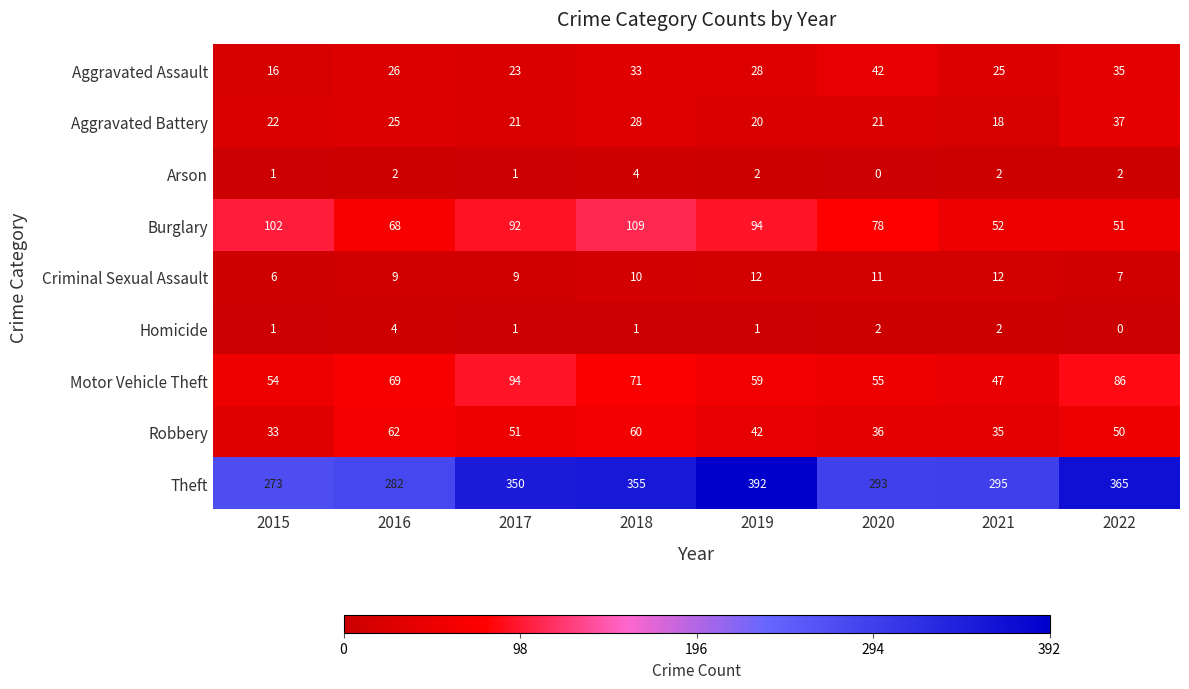

What is the highest value of the Robbery series?

62